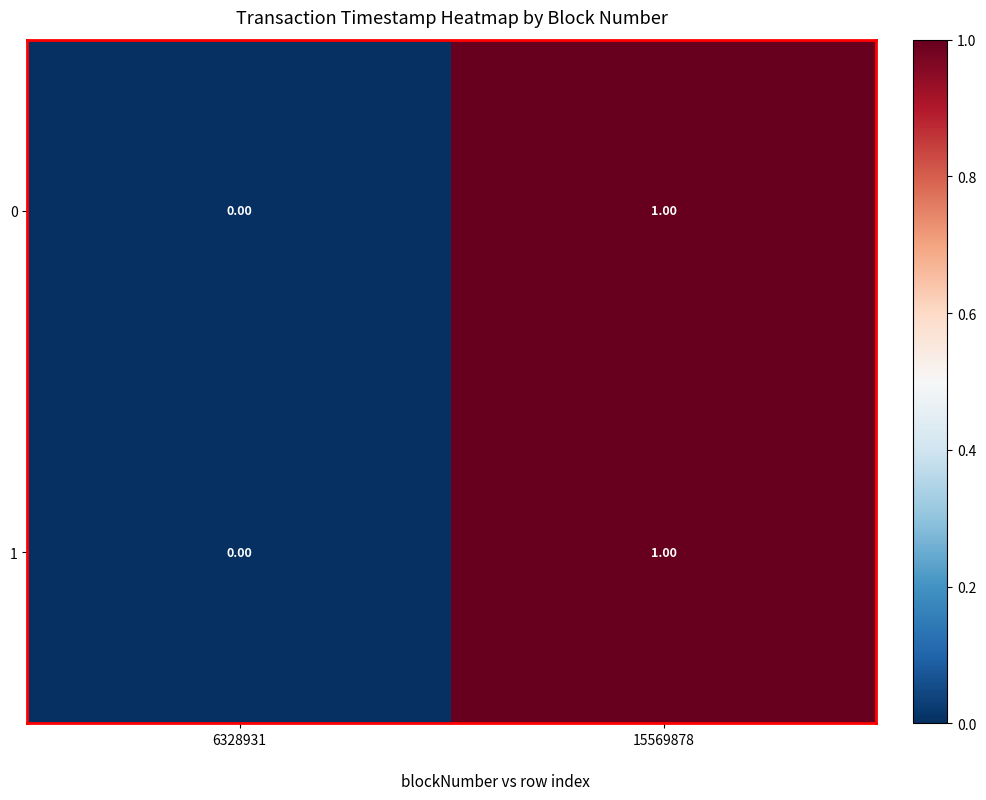

At which category is the sum across all series the highest?

15569878